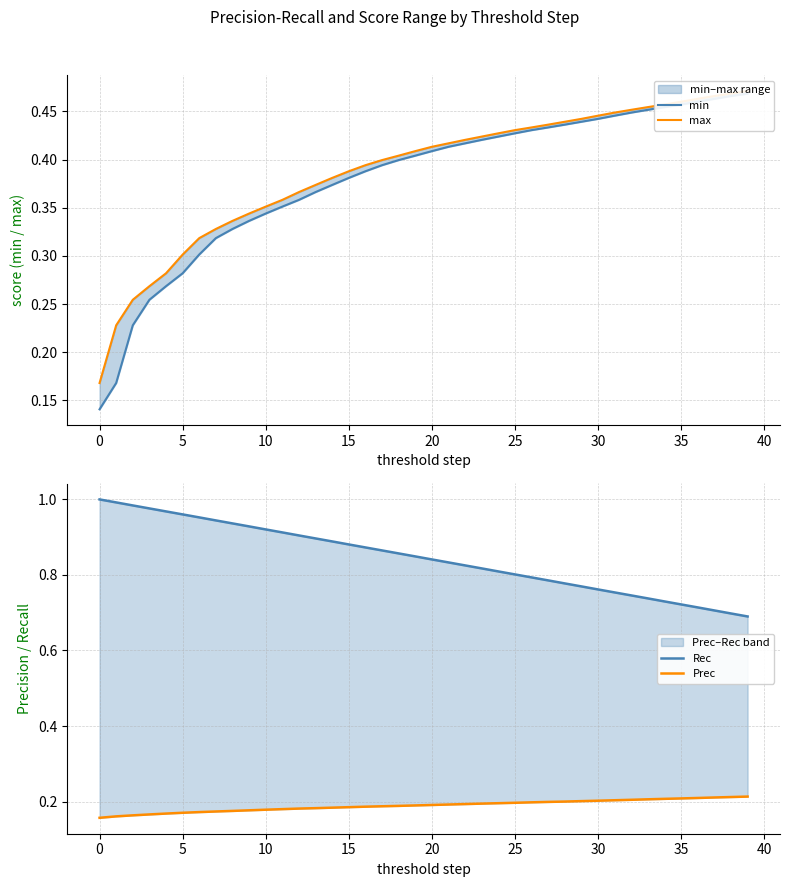

What is the approximate value of Rec at 5?

1.0